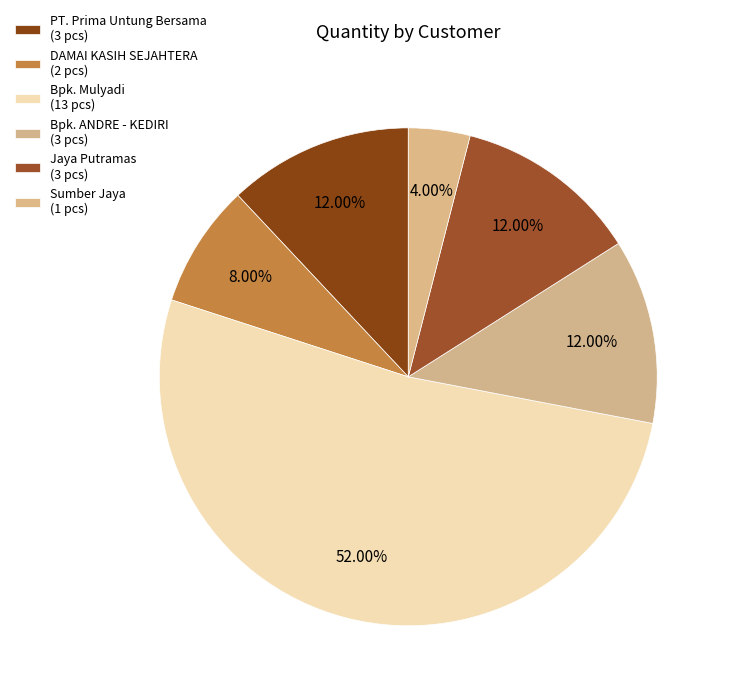

How many segments does this pie chart have?

6